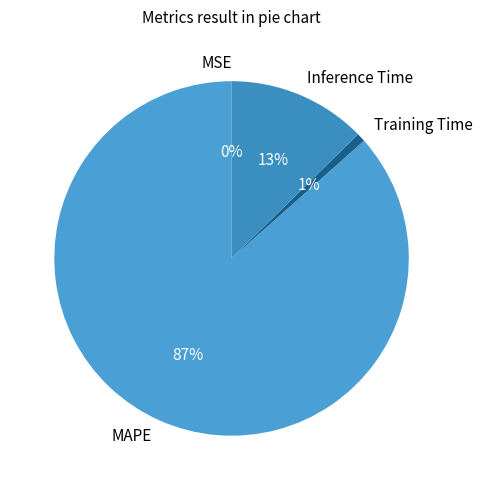

What is the largest slice in the pie chart?

MAPE